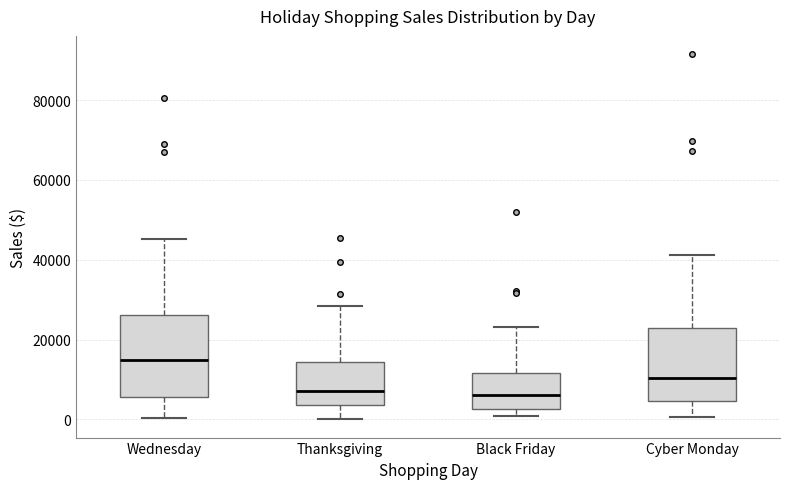

Reading left to right, transcribe this box plot: for each box, give where its median line is, the range the box spans, and where its two whiskers end, as read against the y-axis. The values are not printed on the chart, so give them approximately, as read against the axis.

Wednesday: median 14000, box 6000 to 26000, whiskers 0 to 46000
Thanksgiving: median 8000, box 4000 to 14000, whiskers 0 to 28000
Black Friday: median 6000, box 2000 to 12000, whiskers 0 to 24000
Cyber Monday: median 10000, box 4000 to 22000, whiskers 0 to 42000